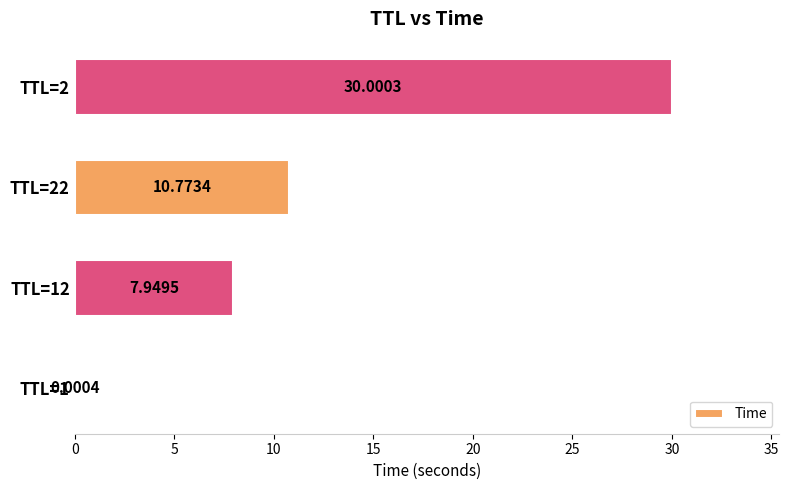

Which has a higher value, TTL=2 or TTL=22?

TTL=2